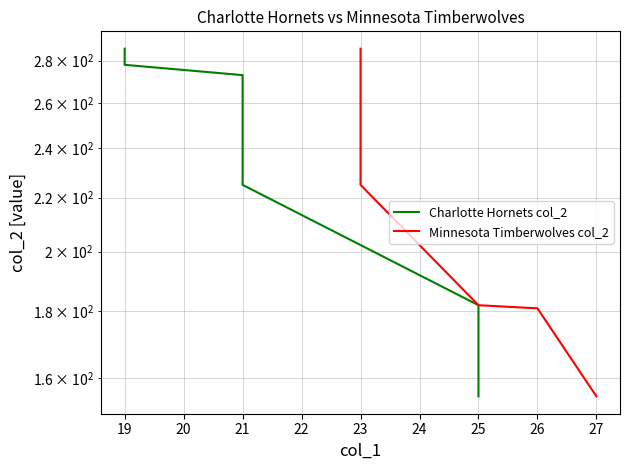

Does the chart have visible grid lines?

Yes